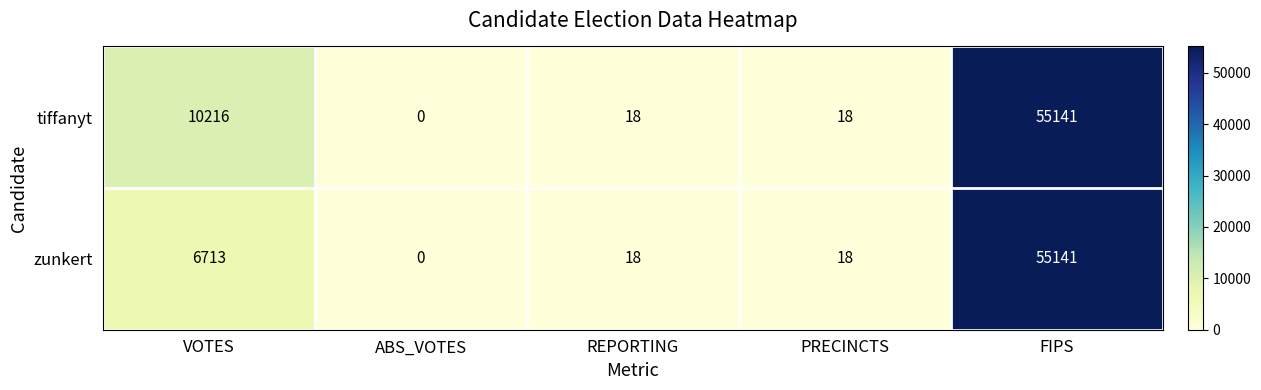

What is the sum of all zunkert values?

61890